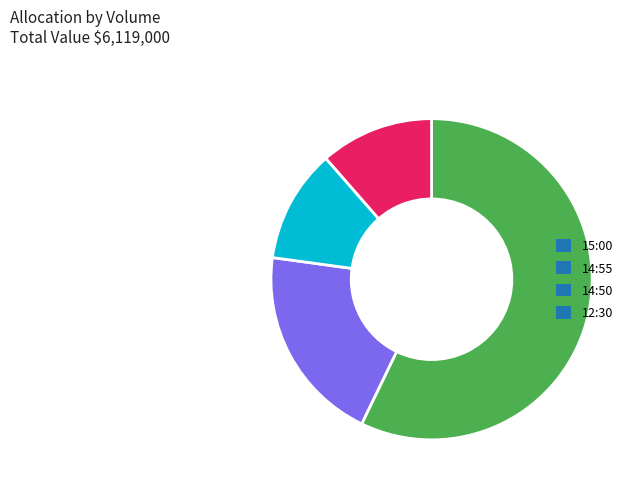

How many segments does this pie chart have?

4